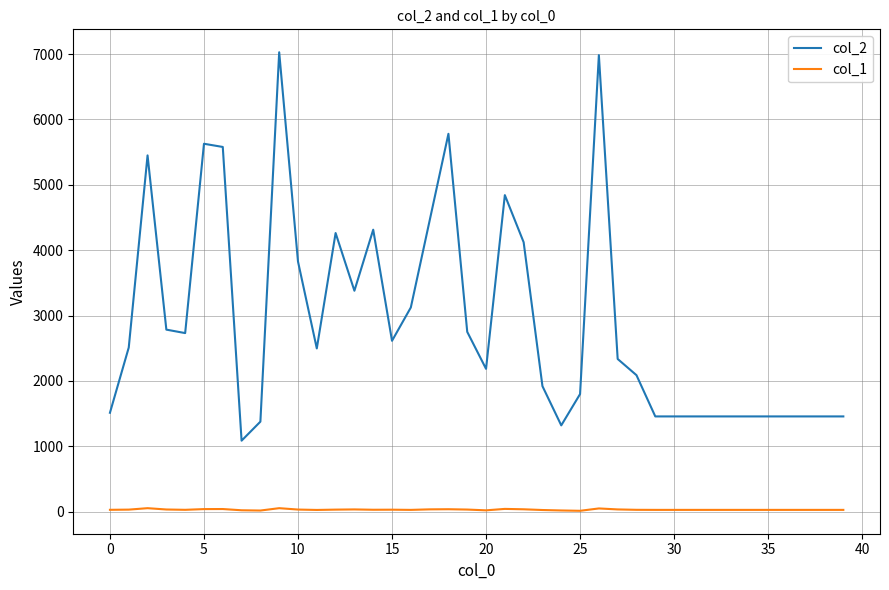

Which series has the largest total across all categories?

col_2